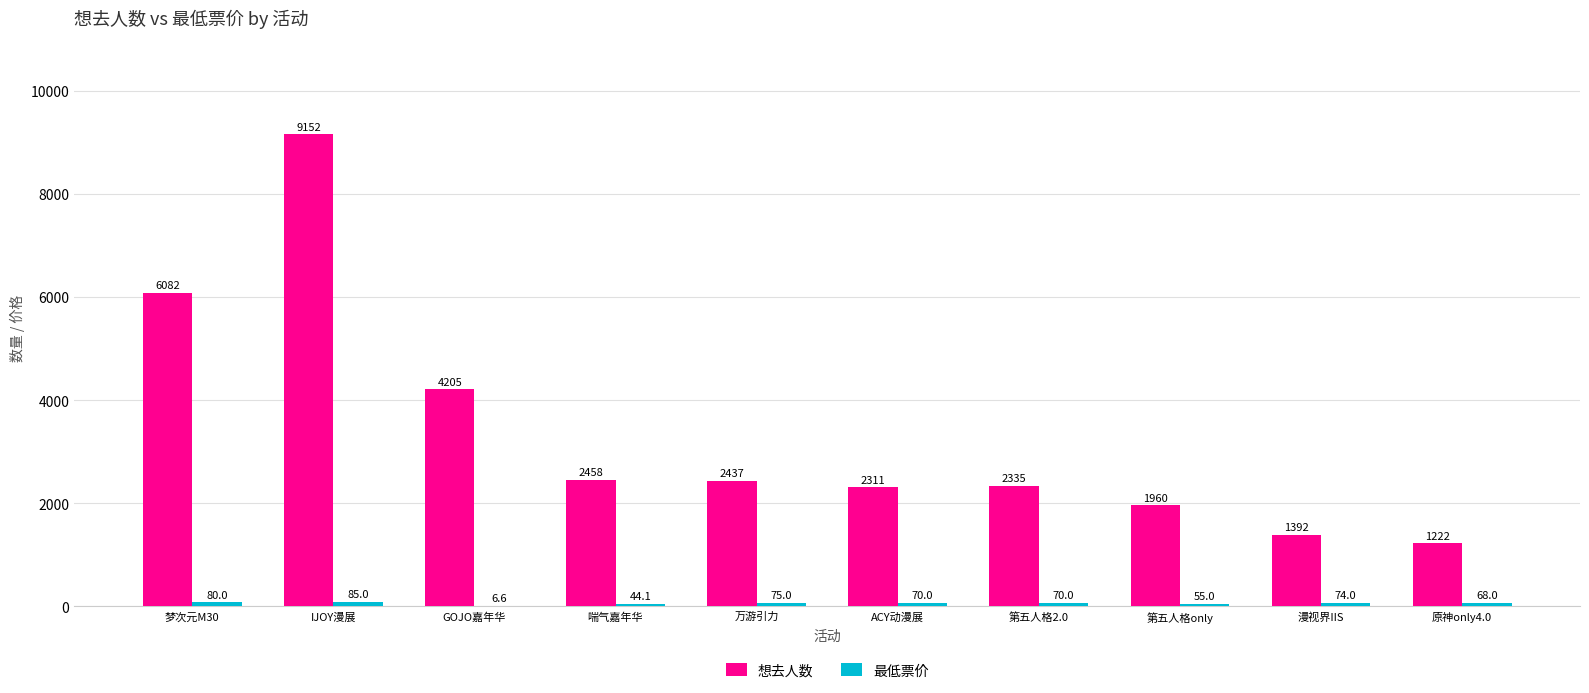

What is the total value across all series at 第五人格2.0?

2405.0